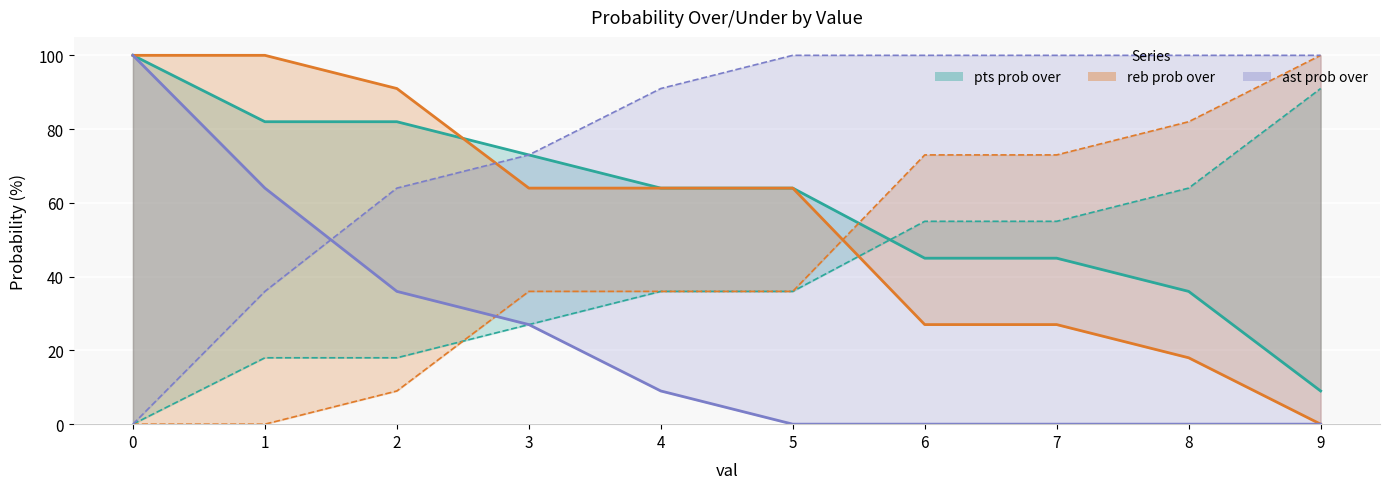

What is the sum of the pts prob over line values at 9 and 3?

82